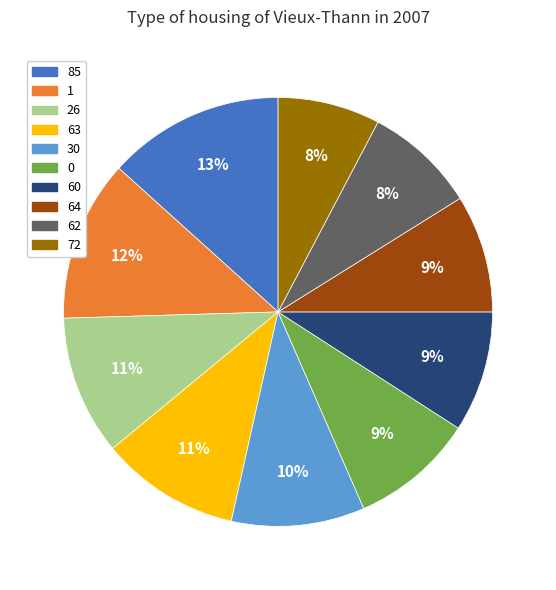

Is it true that 64 is 1% of the pie?

False